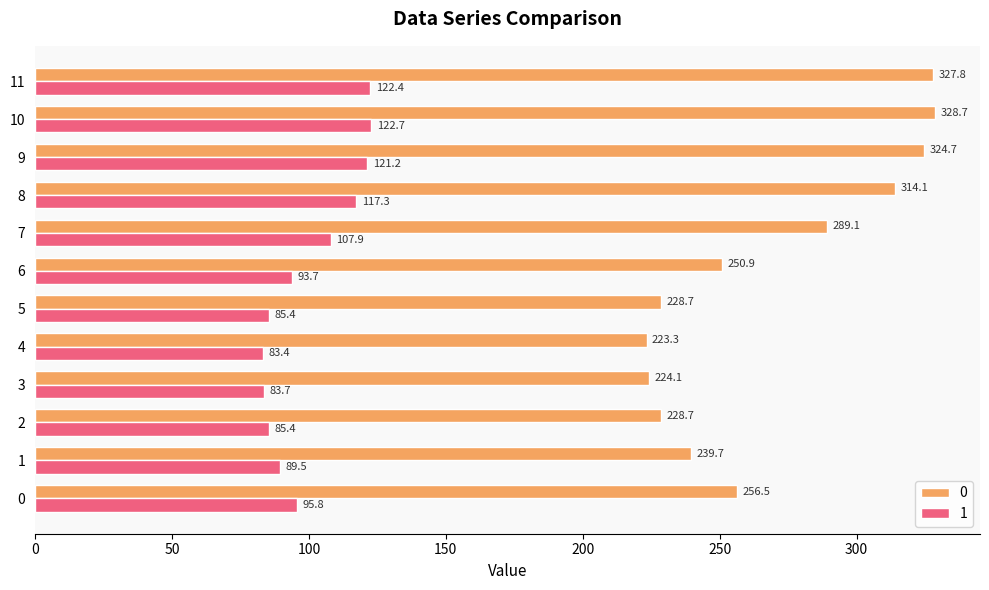

List the series in order of their peak value, highest first.

0, 1